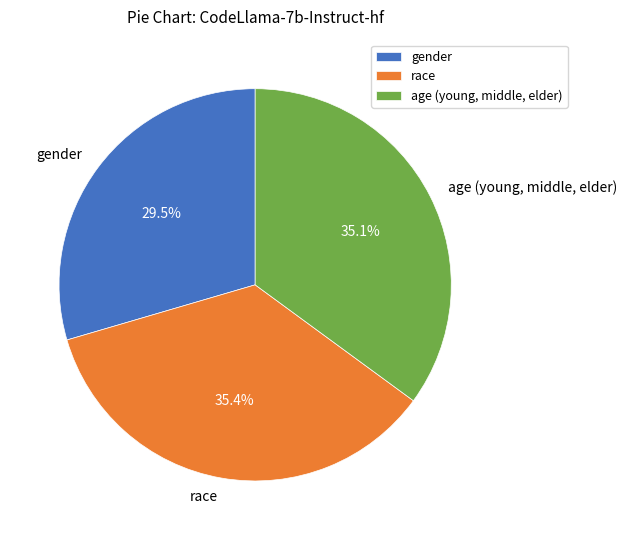

How many segments does this pie chart have?

3